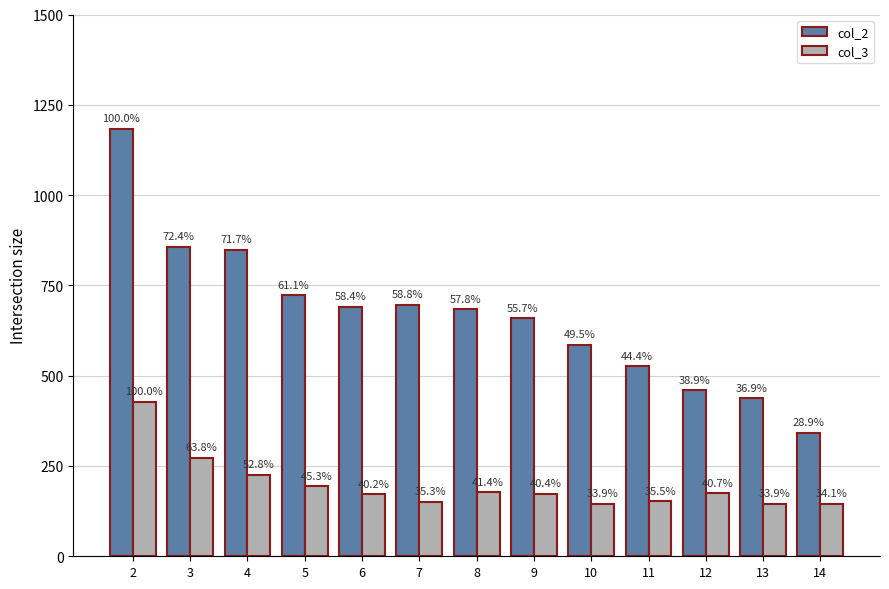

What are all the series names shown in the legend?

col_2, col_3